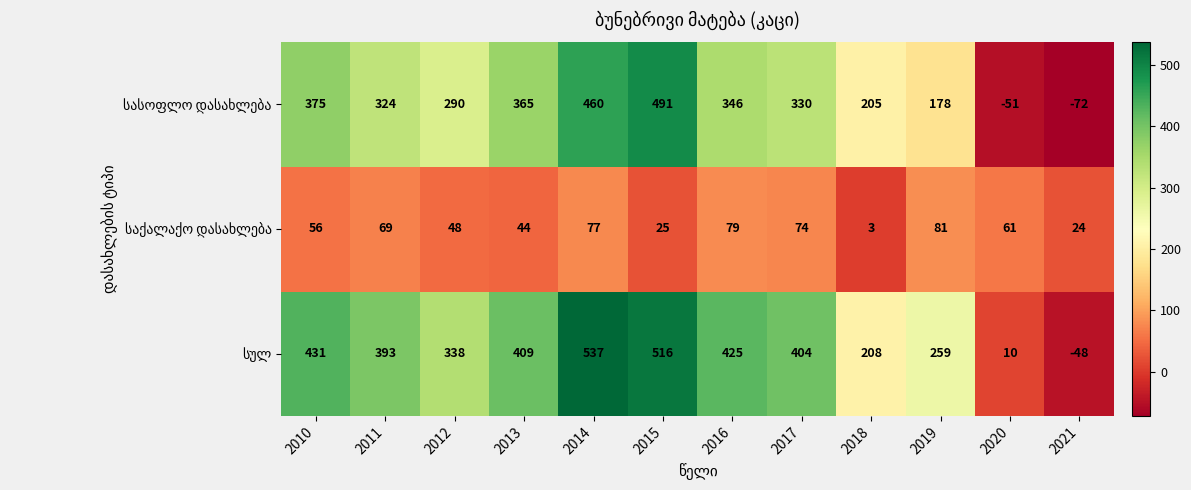

Count the number of data series in this chart.

3